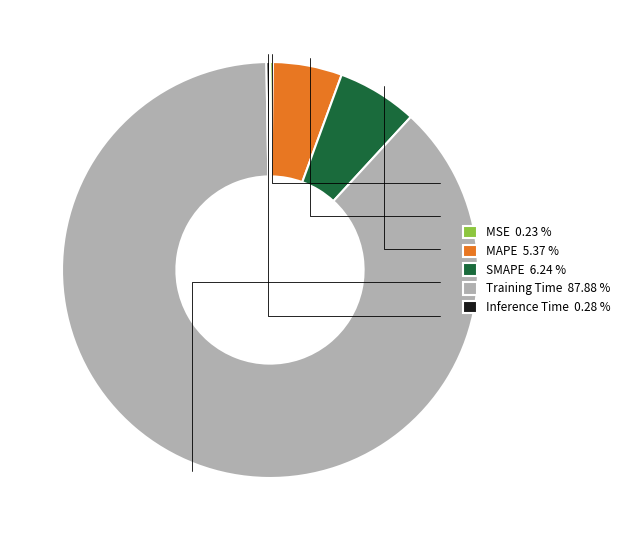

Combined, do Inference Time 0.28 % and SMAPE 6.24 % account for over 50%?

No